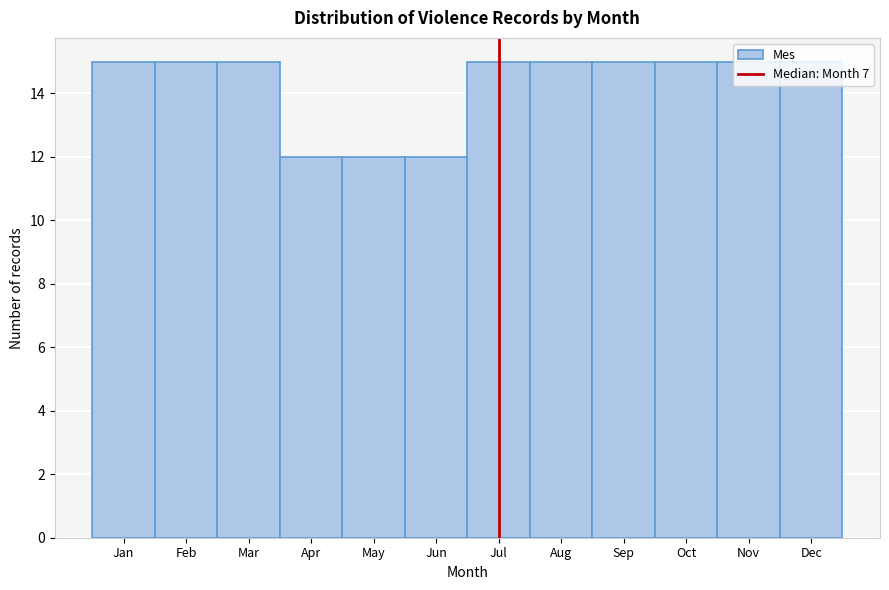

What is the difference between the maximum and minimum values?

3